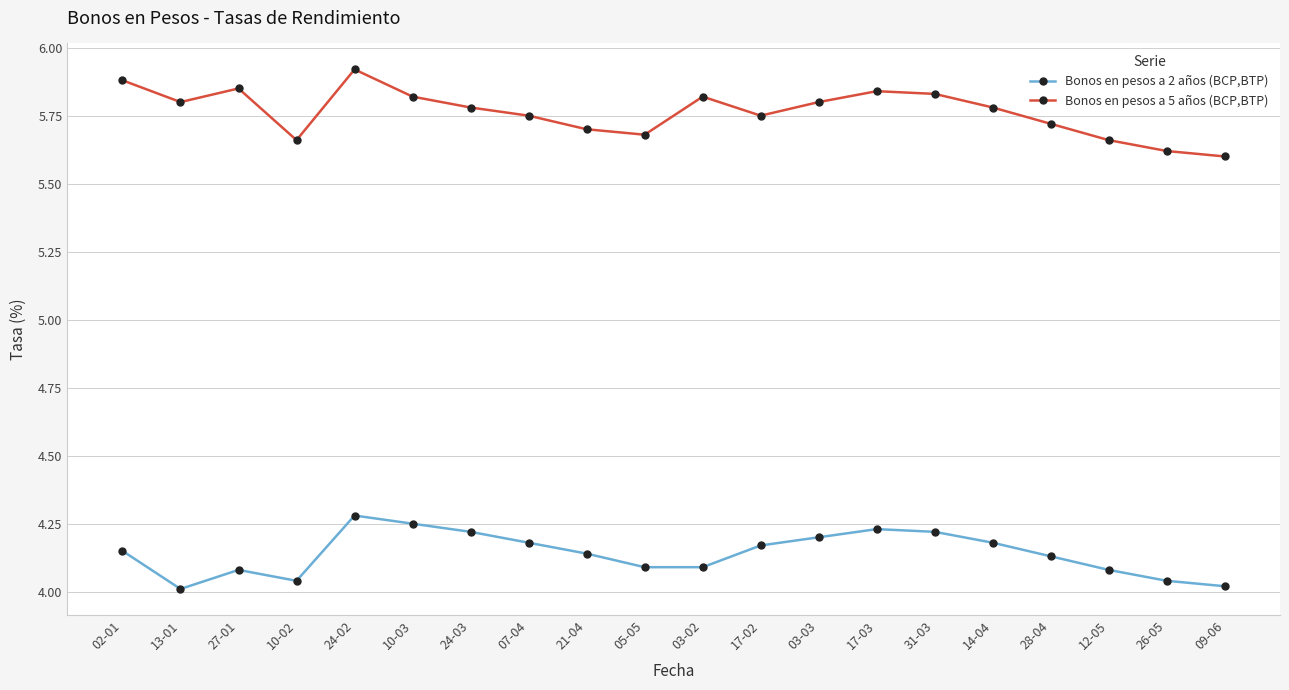

True or false: Bonos en pesos a 5 años (BCP,BTP) and Bonos en pesos a 2 años (BCP,BTP) cross at least once.

False